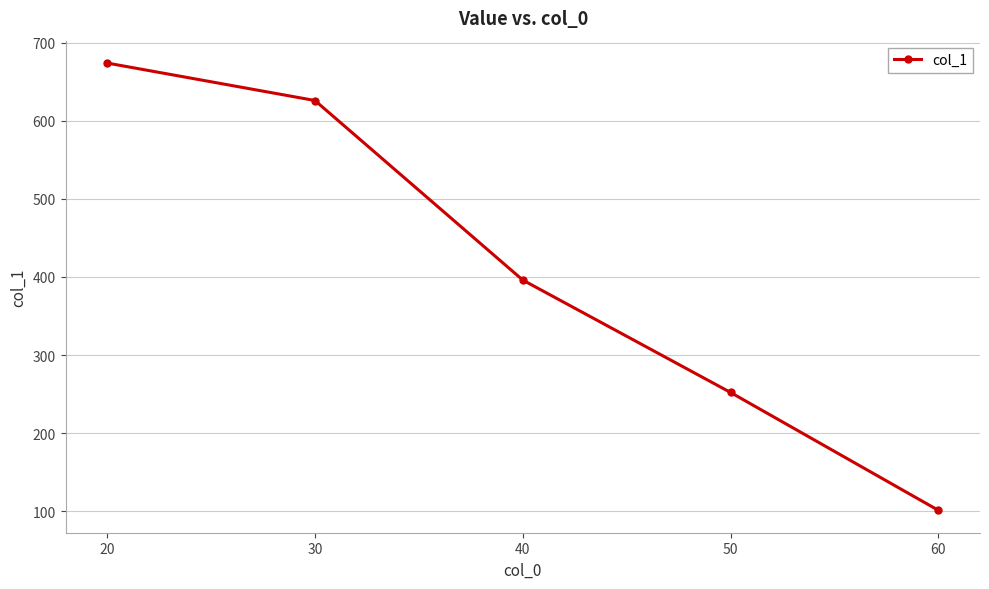

What is the sum of the values at 30 and 40?

1022